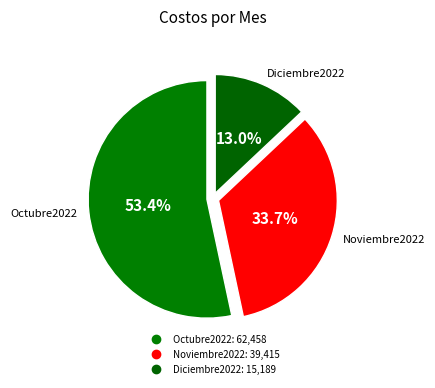

How many segments does this pie chart have?

3